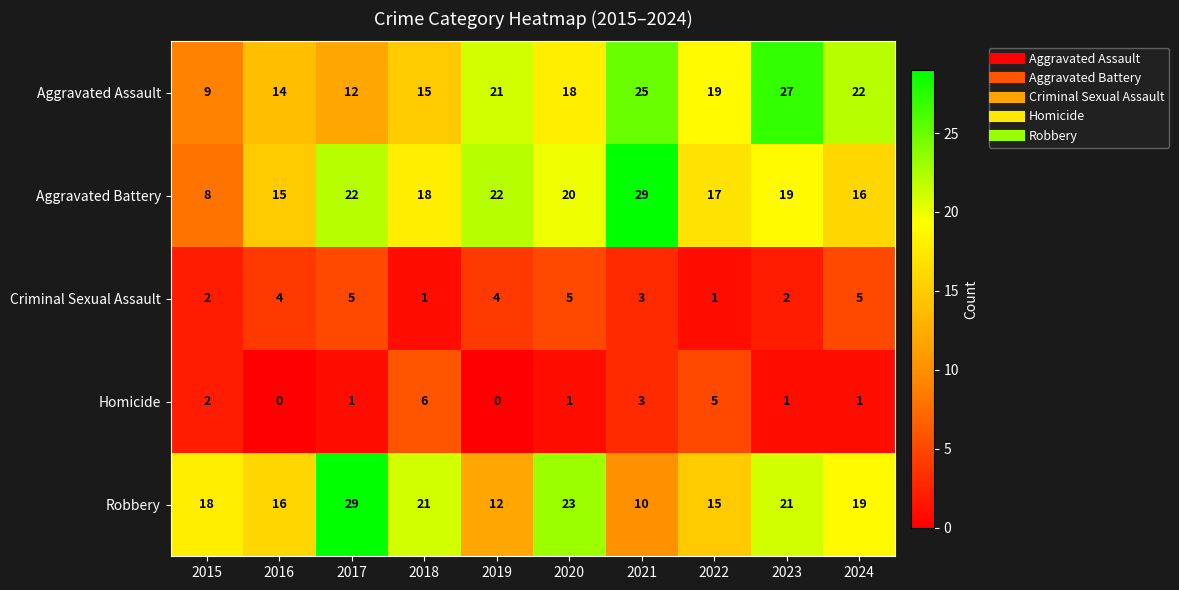

Which category has the lowest value in the Aggravated Battery series?

2015